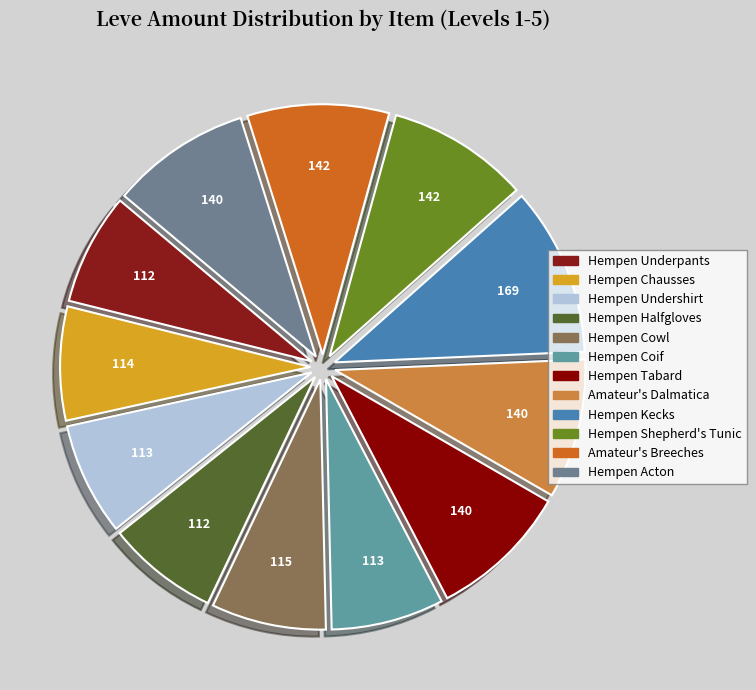

Which slice is the largest?

Hempen Kecks